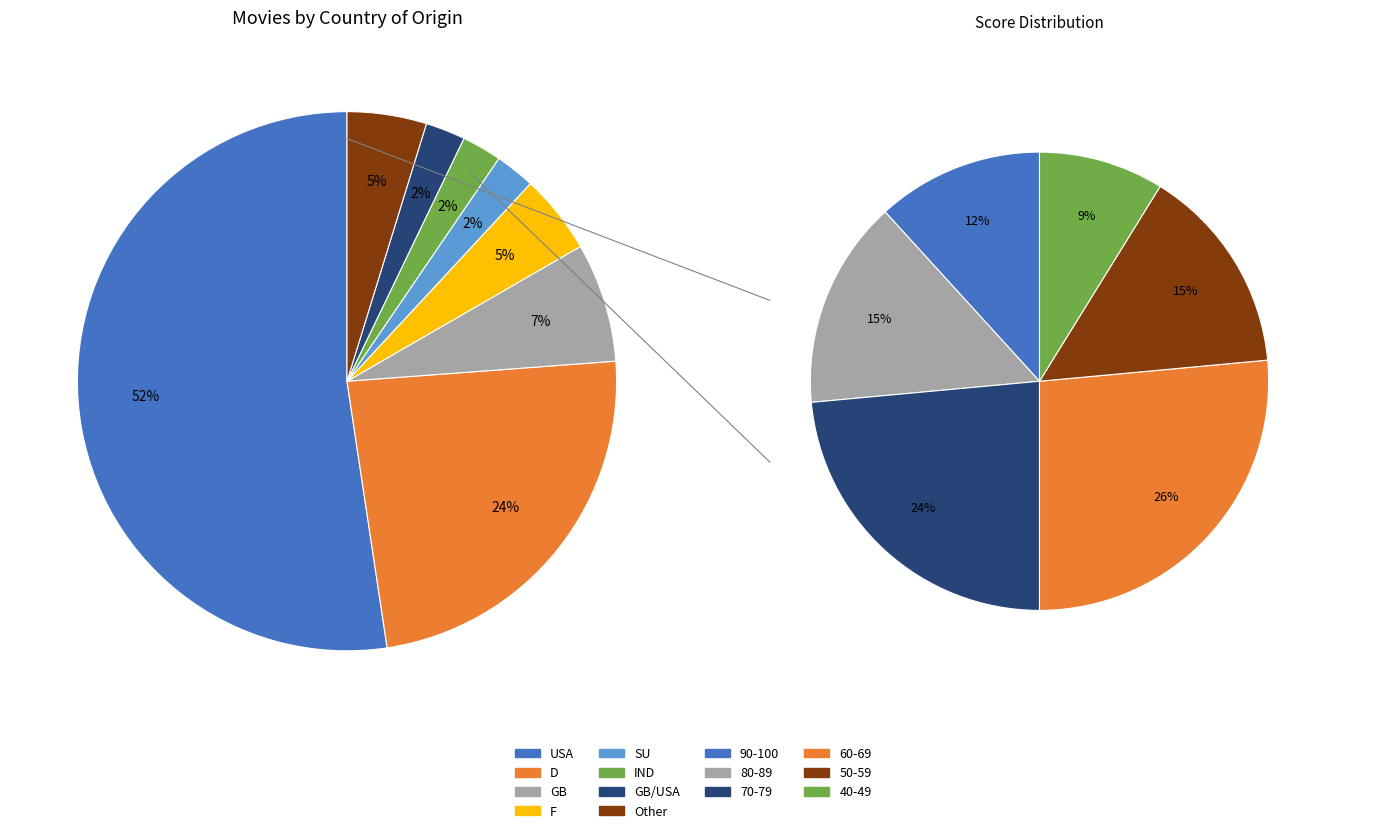

Which category has the biggest portion of the pie?

USA